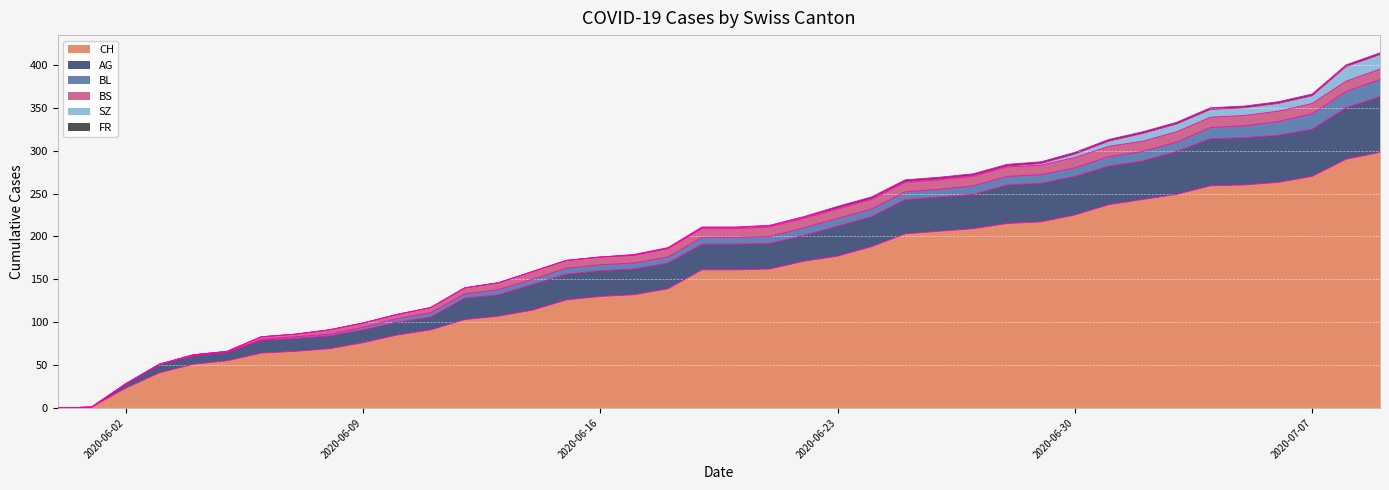

How many series are shown in this chart?

6